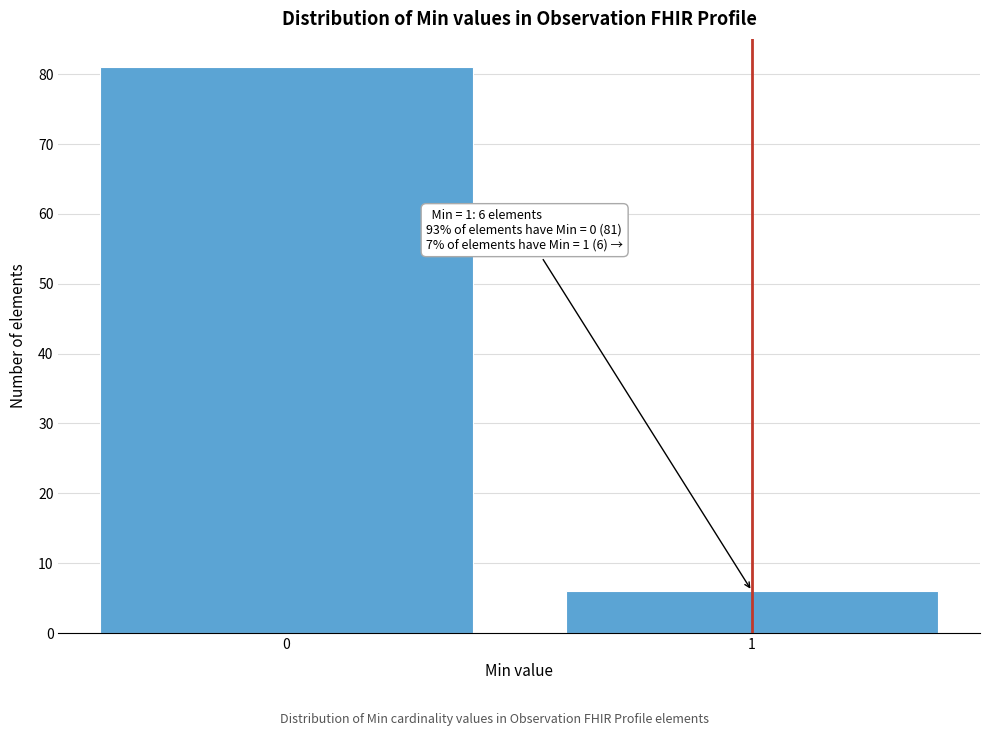

Reading left to right, extract all data points from this chart.

81	6